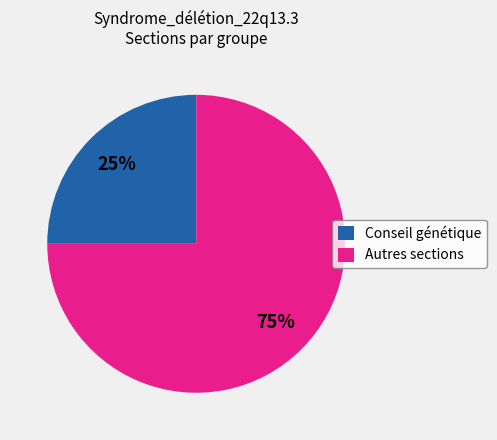

How many segments does this pie chart have?

2